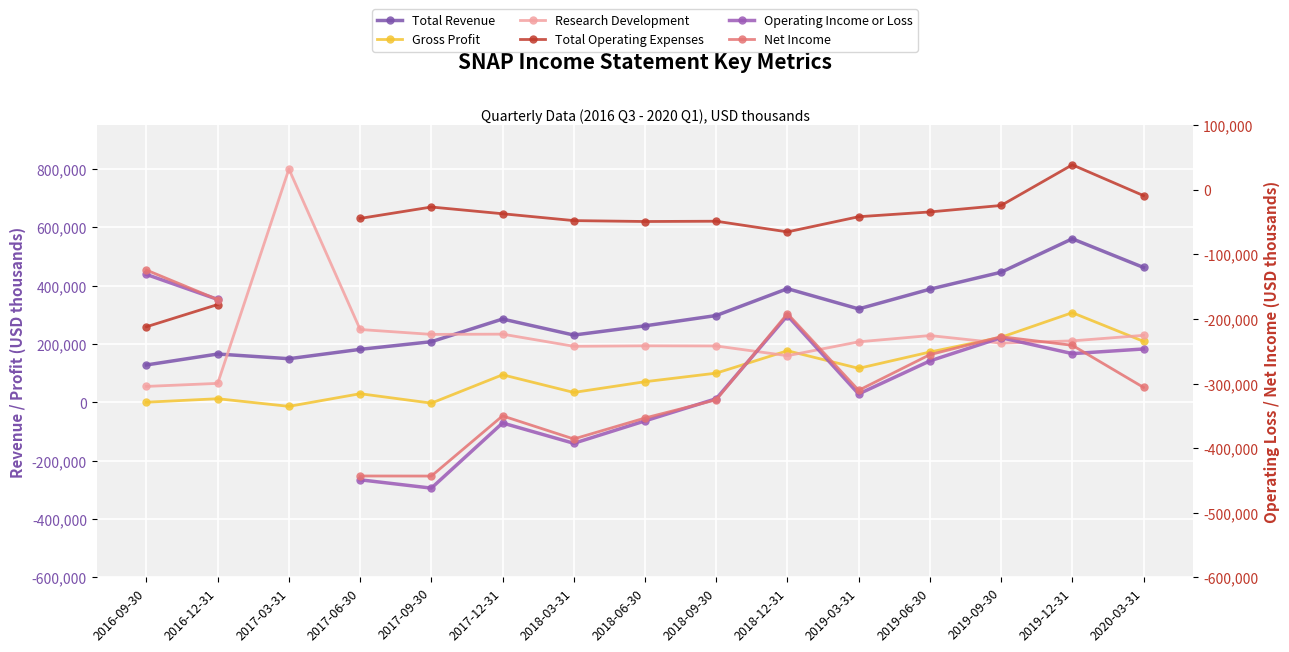

At 2017-12-31, list the series in order from smallest to largest.

Operating Income or Loss, Net Income, Gross Profit, Research Development, Total Revenue, Total Operating Expenses